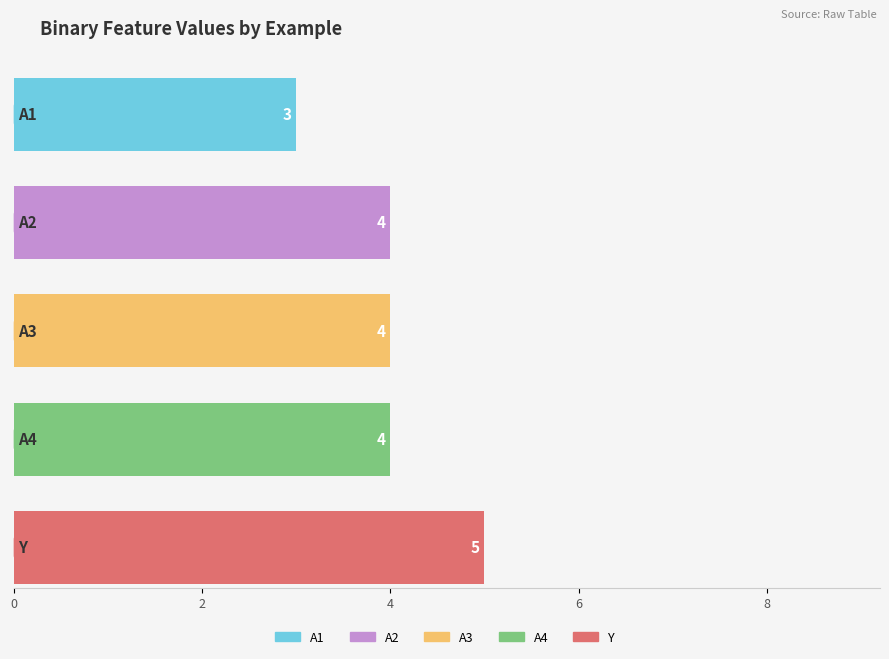

Is the value of A2 at x2 greater than the value of A1 at x7?

No